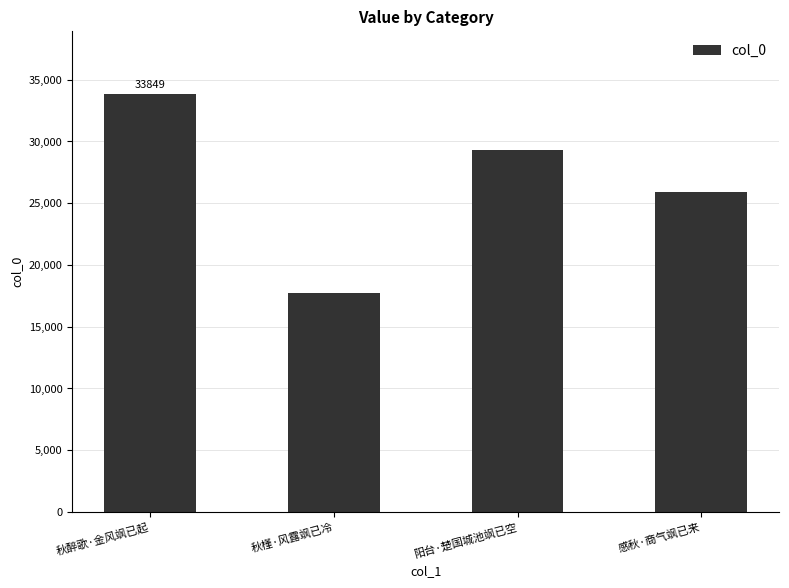

Between 感秋·商气飒已来 and 秋醉歌·金风飒已起, which is larger?

秋醉歌·金风飒已起